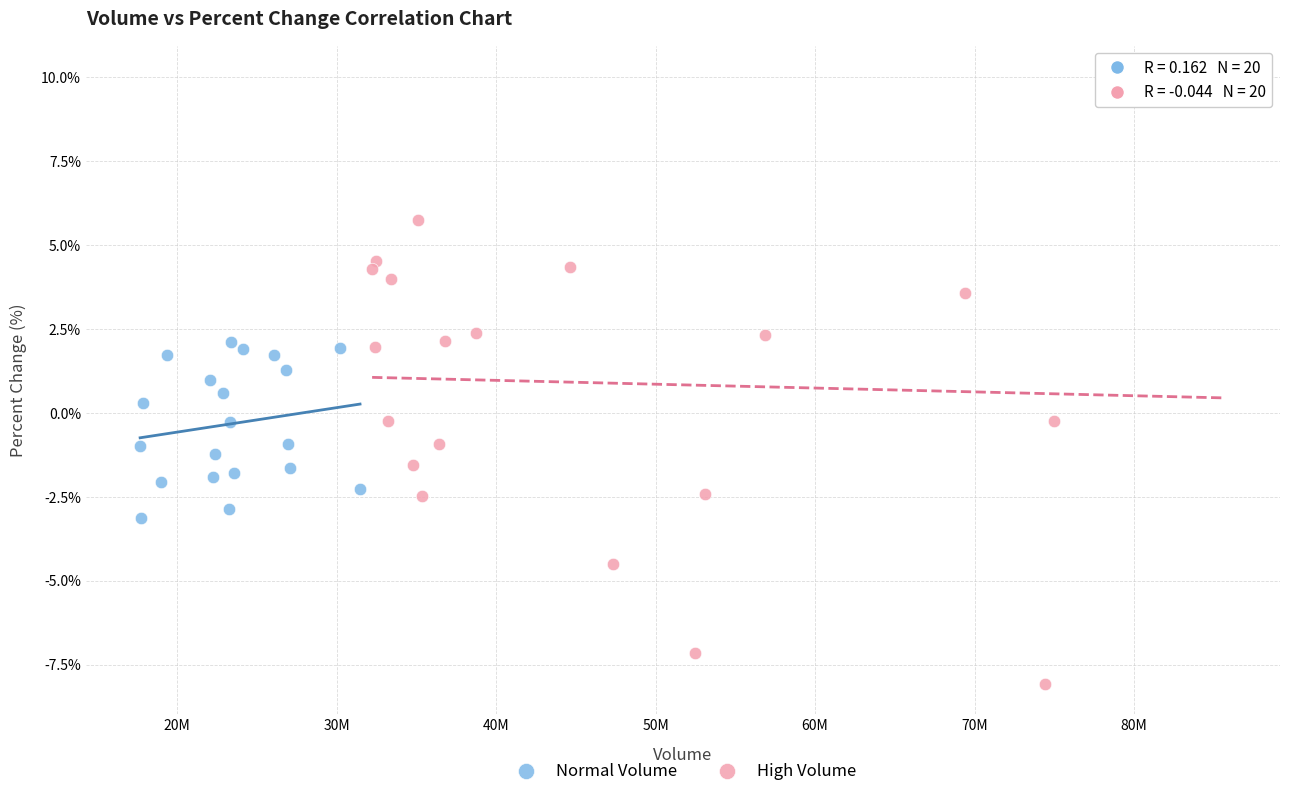

Which series has the widest spread of Y values?

High Volume